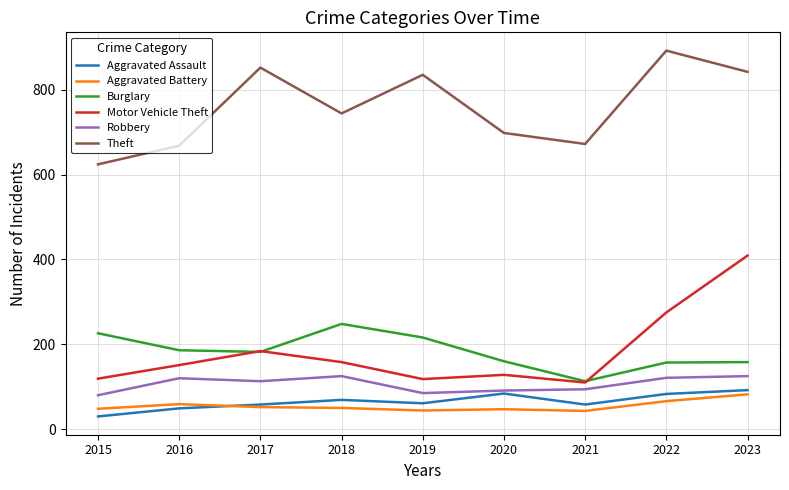

Where is the first local minimum for Motor Vehicle Theft?

2019